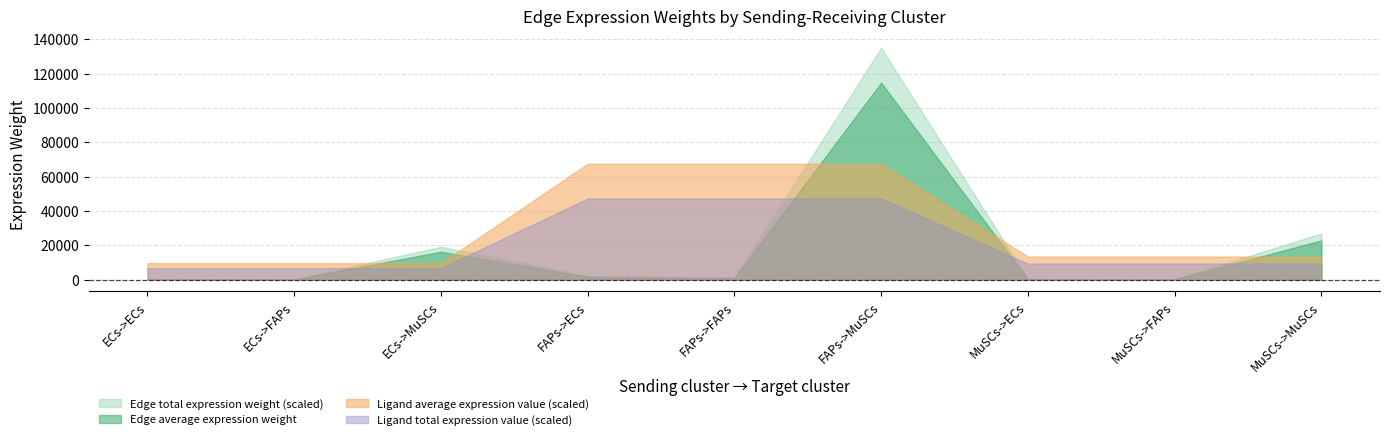

What is the spread (max minus min) of values at ECs->MuSCs?

12468.2